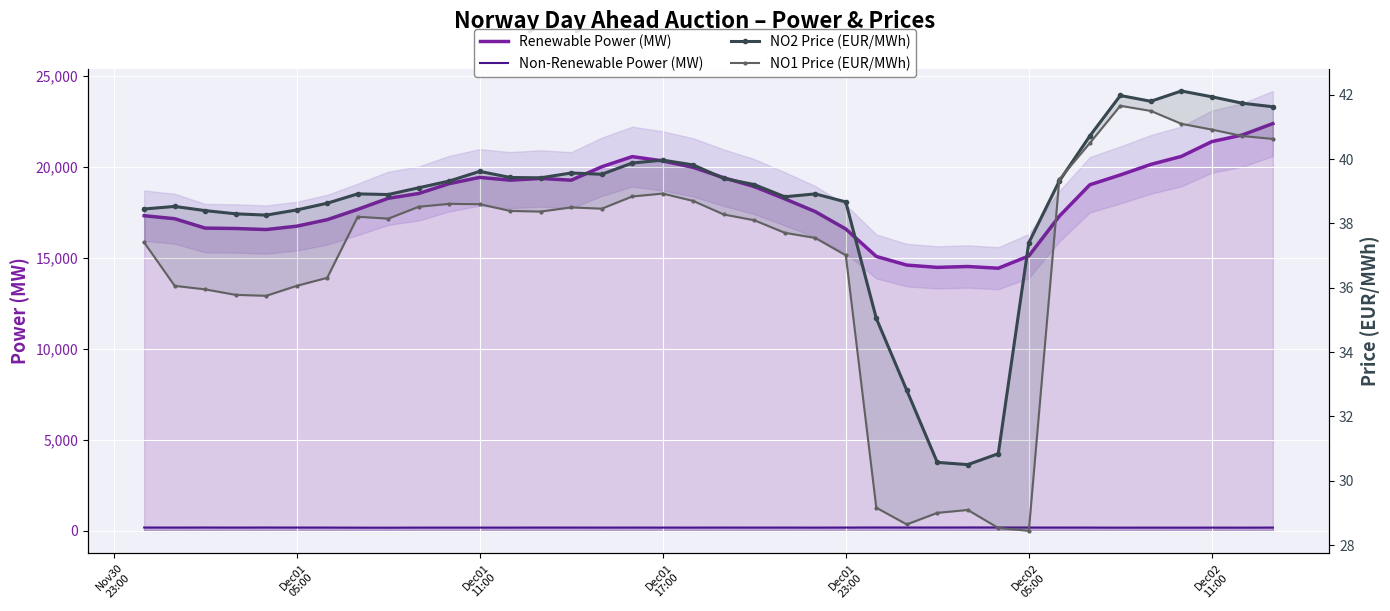

Is the value of NO2 Price (EUR/MWh) at 30 greater than the value of NO1 Price (EUR/MWh) at 17?

Yes